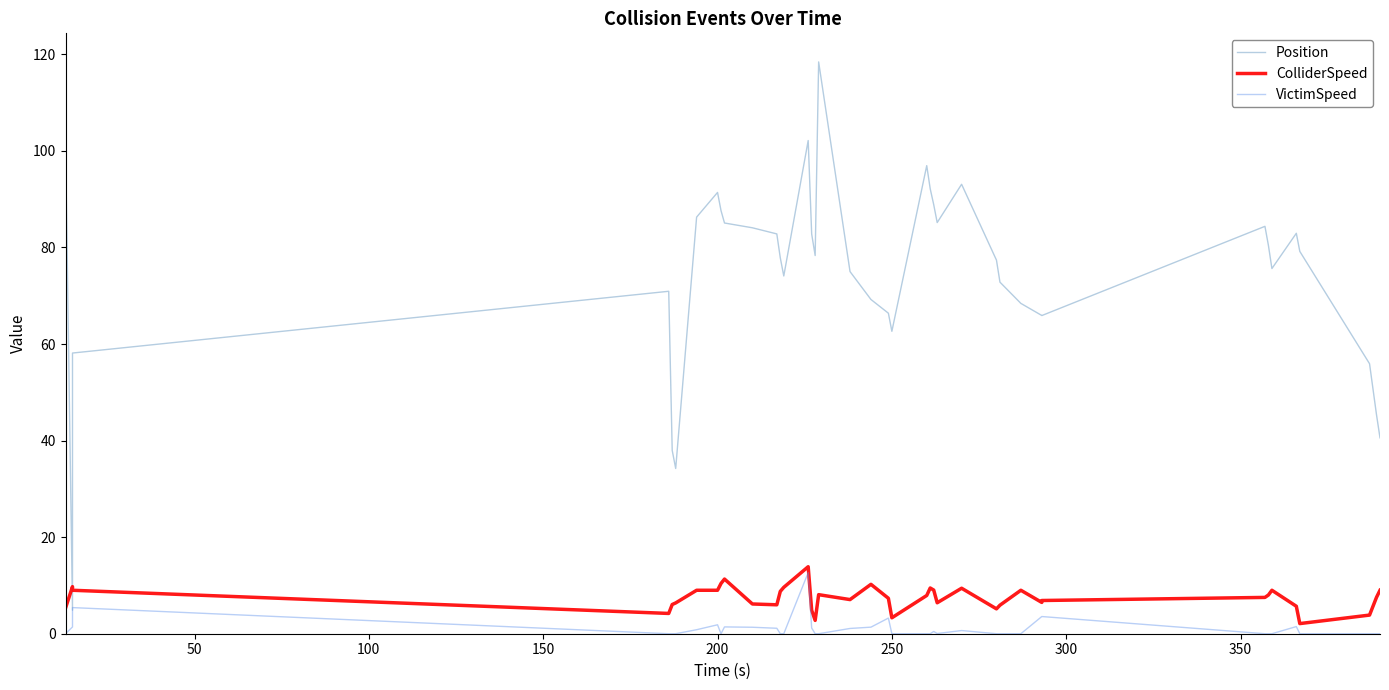

What is the value of the ColliderSpeed point at the 2nd from the left?

9.8